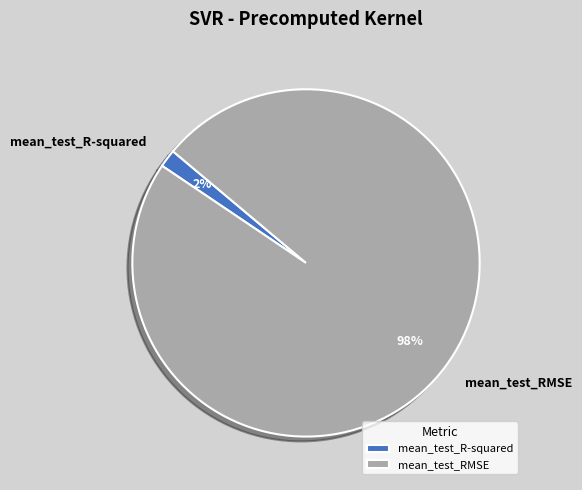

Which category has the biggest portion of the pie?

mean_test_RMSE